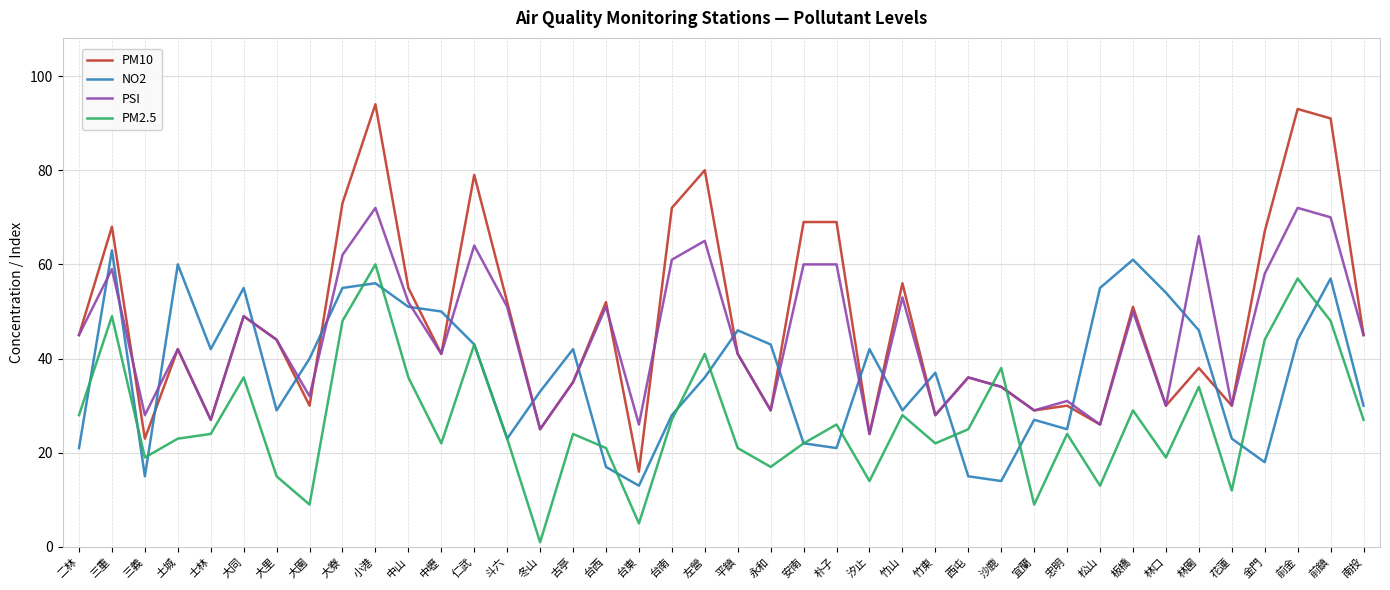

At which category is the sum across all series the highest?

小港